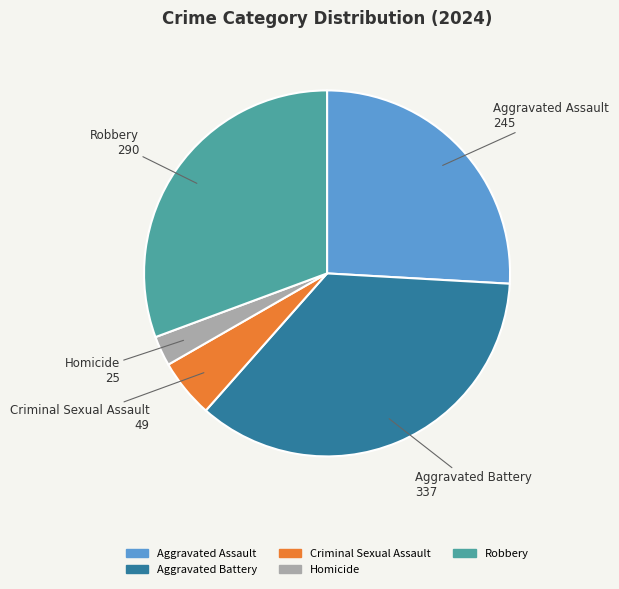

What is the largest slice in the pie chart?

Aggravated Battery